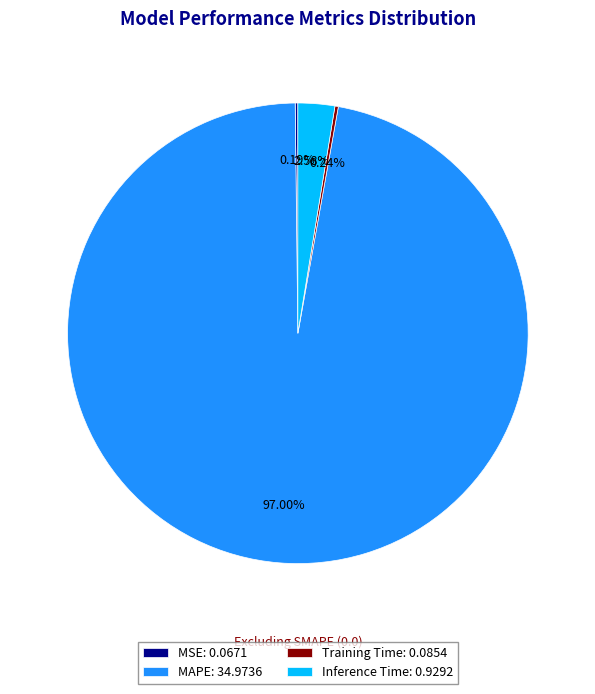

Does MAPE: 34.9736 account for over 50% of the chart?

Yes